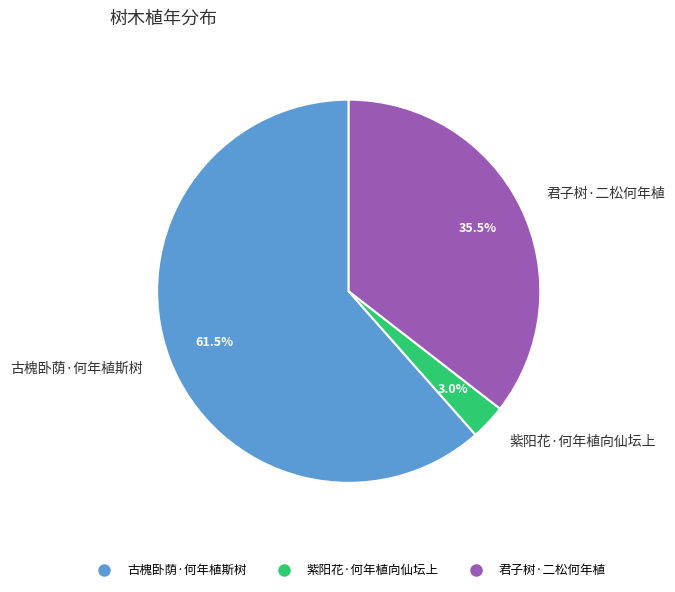

Which category has the biggest portion of the pie?

古槐卧荫·何年植斯树